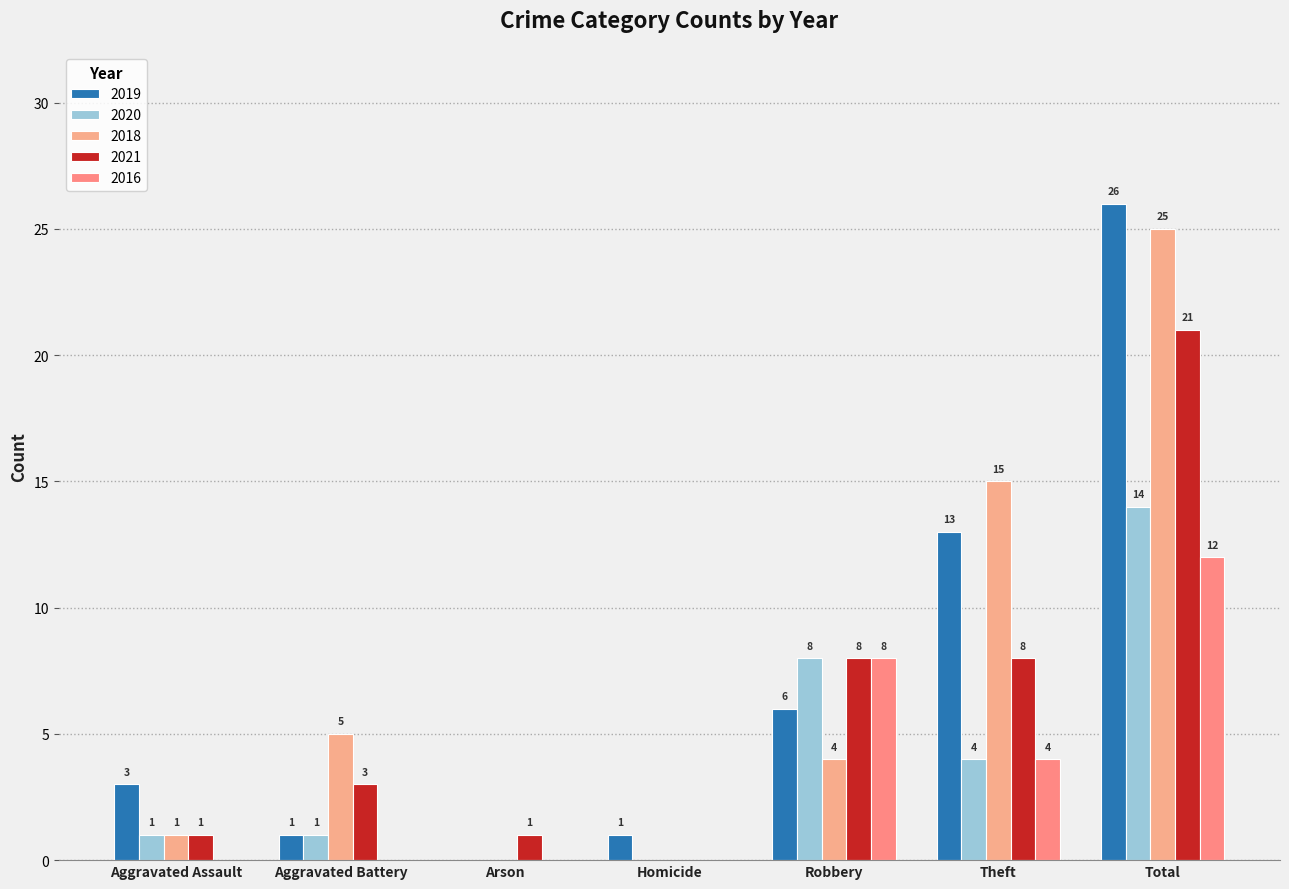

What is the average value of the 2020 series?

4